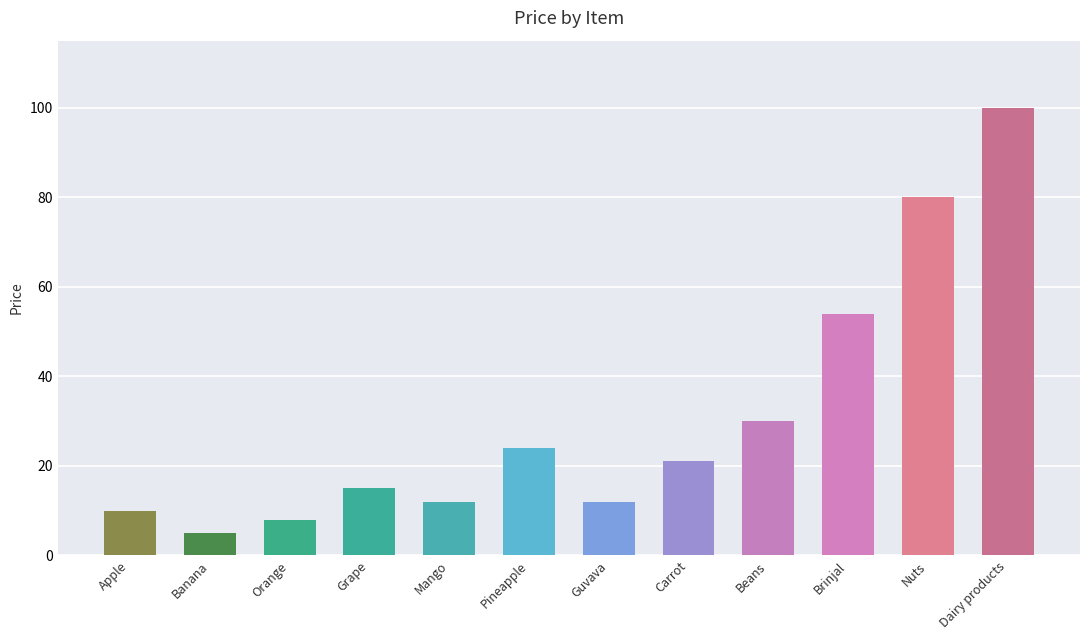

The value at Apple is 17. True or false?

False